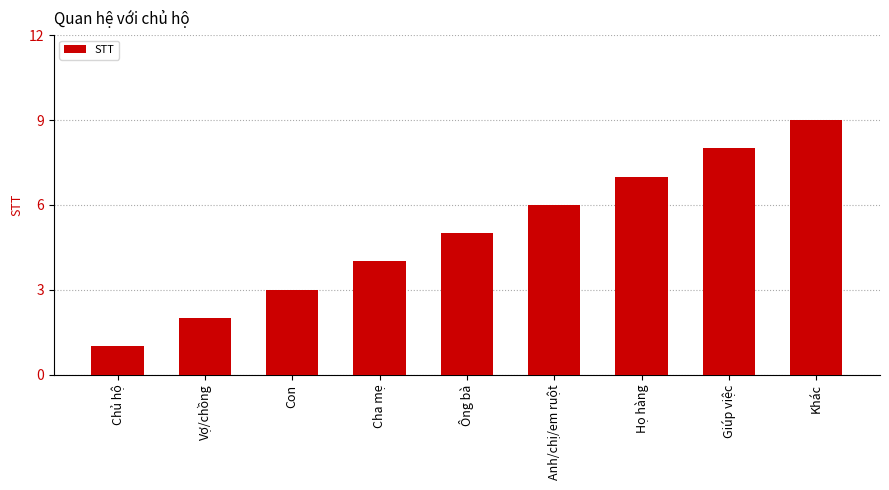

Between Cha mẹ and Giúp việc, which is larger?

Giúp việc